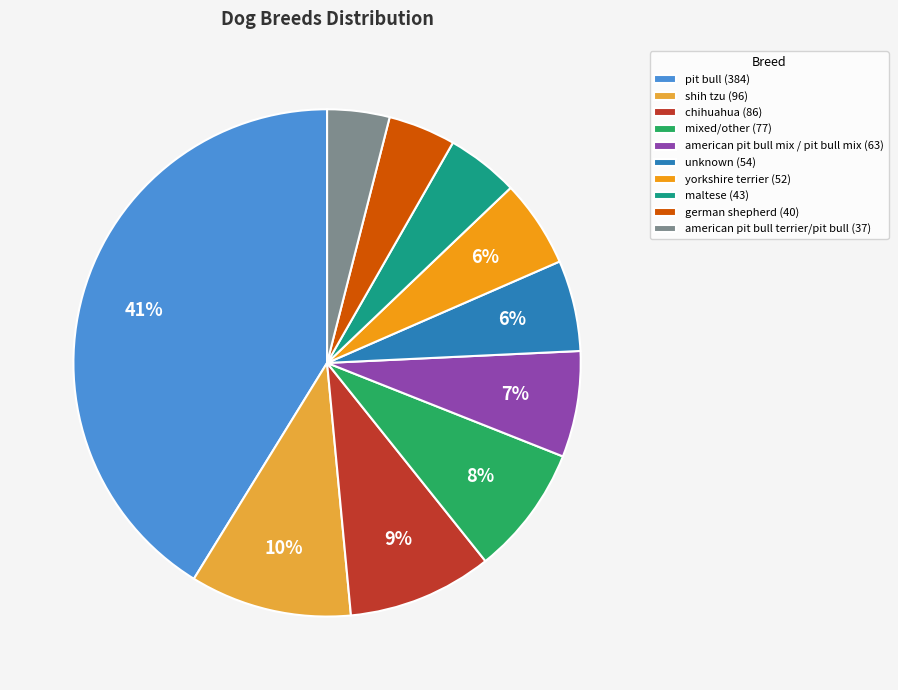

Is pit bull (384) the majority of the pie?

No